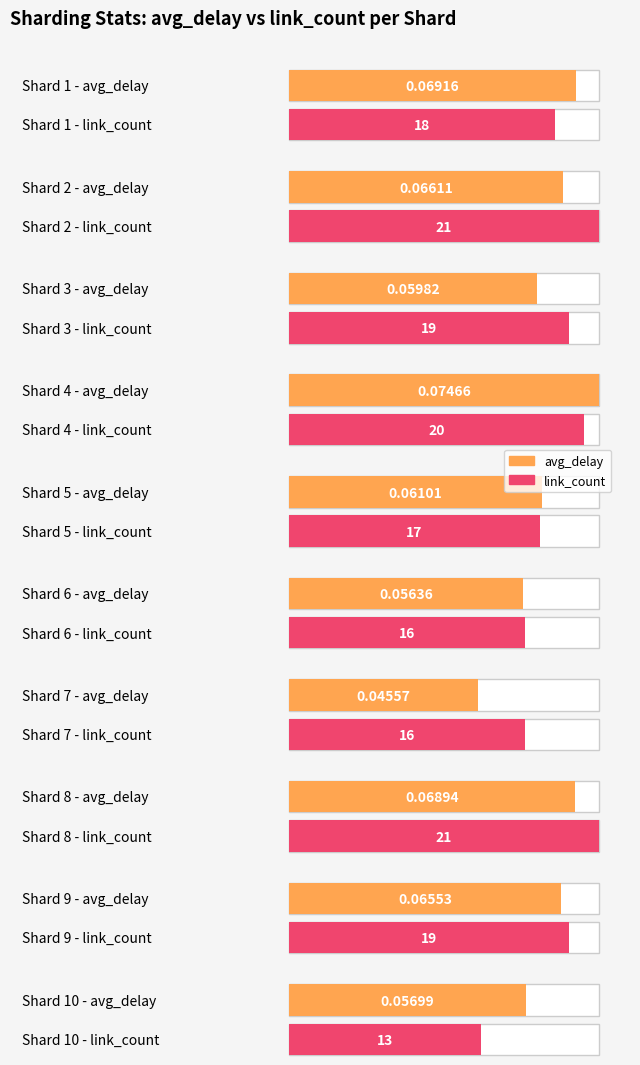

How many data points does each series have?

10